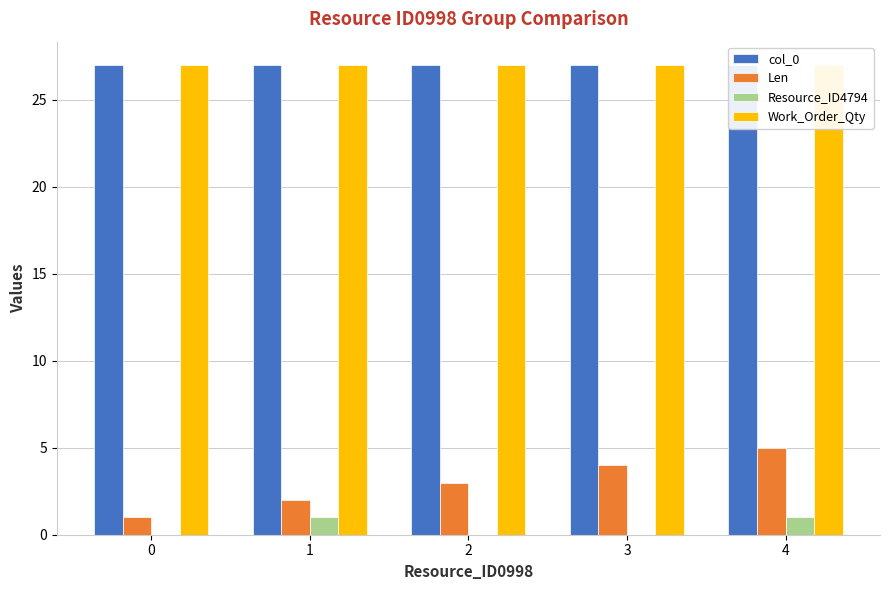

The col_0 series shows 39 at 2. True or false?

False